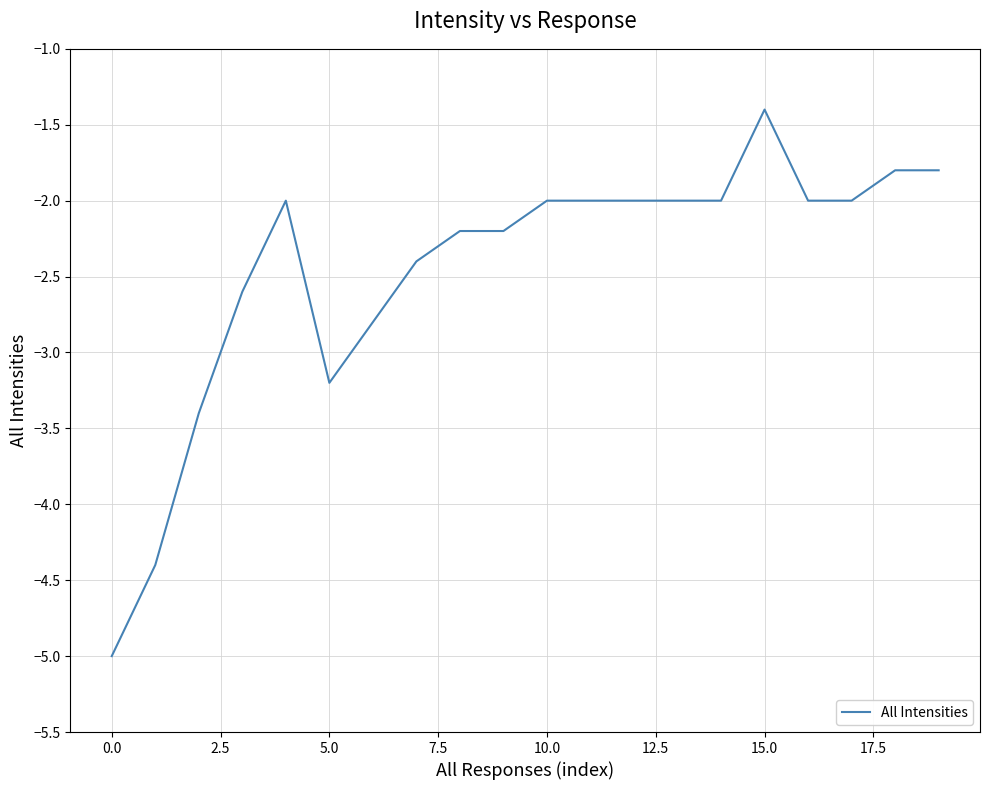

What is the difference between the maximum and minimum values?

3.6